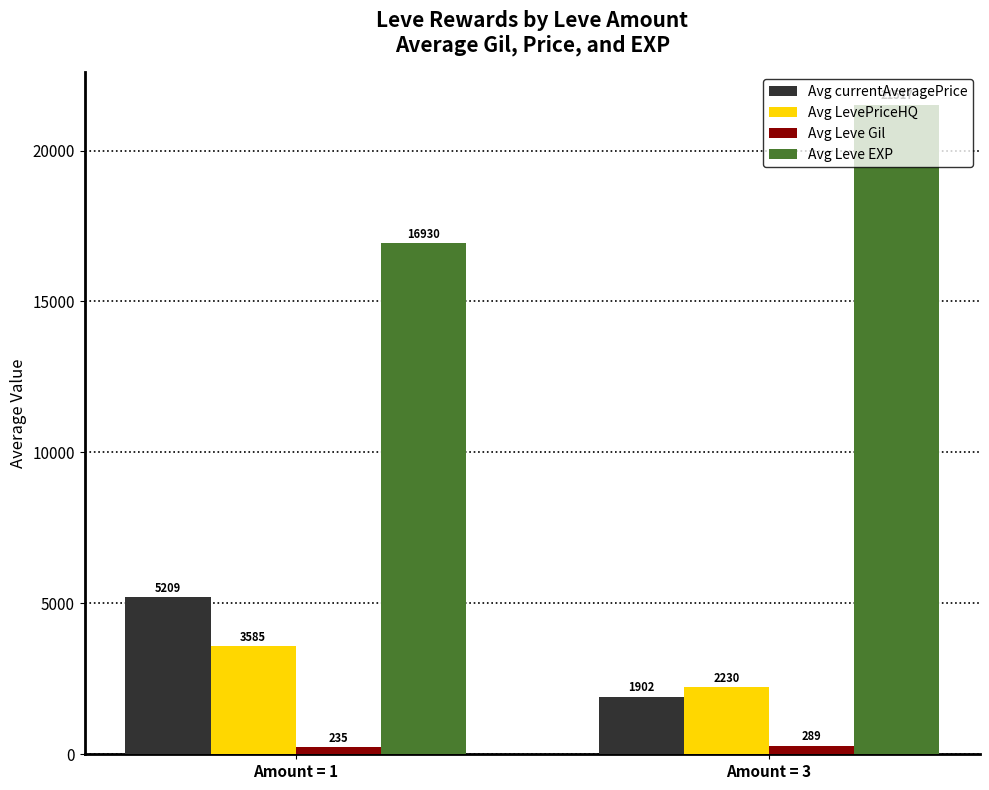

How many bars are there in total?

8